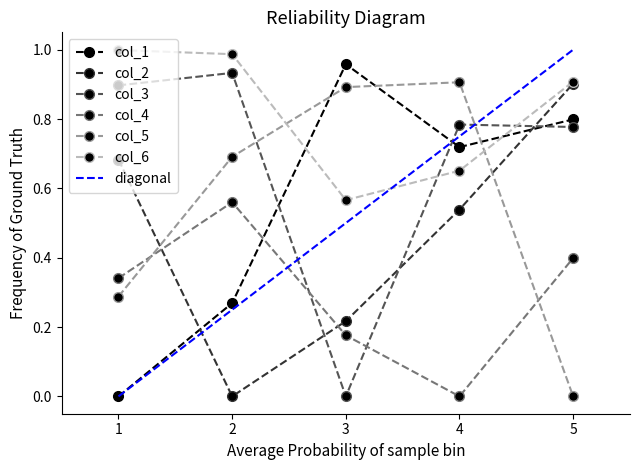

At 4, list the series in order from smallest to largest.

col_4, col_2, col_6, col_1, col_3, col_5